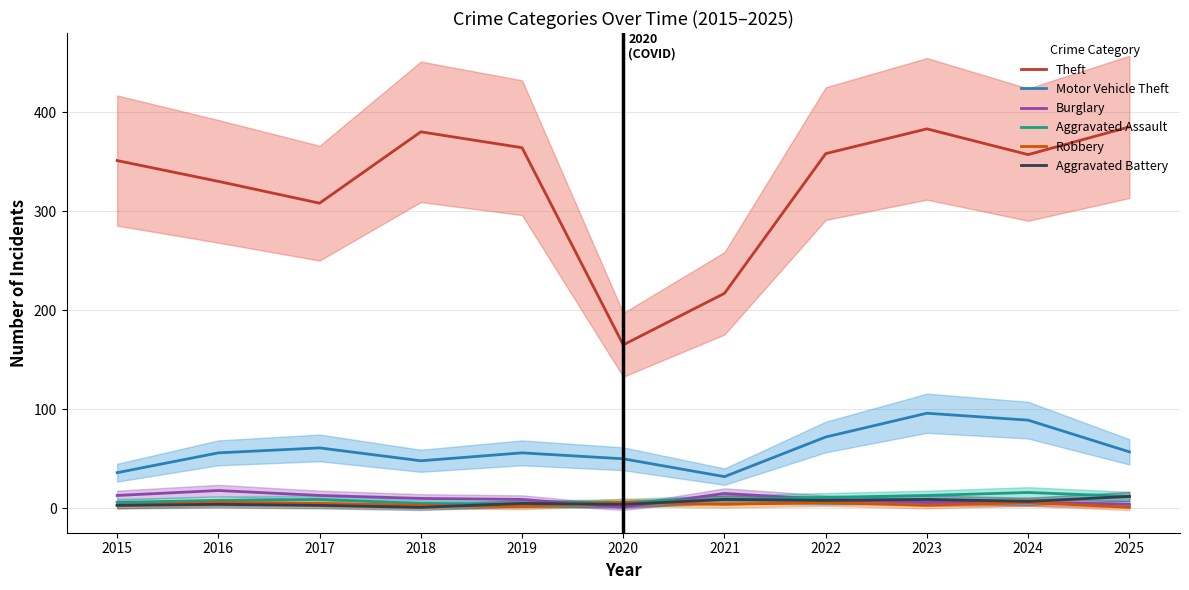

Reading right to left, list all the values displayed in this chart.

Theft: 2025=385	2024=357	2023=383	2022=358	2021=217	2020=165	2019=364	2018=380	2017=308	2016=330	2015=351
Motor Vehicle Theft: 2025=57	2024=89	2023=96	2022=72	2021=32	2020=50	2019=56	2018=48	2017=61	2016=56	2015=36
Burglary: 2025=4	2024=6	2023=6	2022=9	2021=15	2020=1	2019=9	2018=10	2017=13	2016=18	2015=13
Aggravated Assault: 2025=12	2024=16	2023=13	2022=11	2021=9	2020=6	2019=4	2018=5	2017=9	2016=8	2015=6
Robbery: 2025=1	2024=6	2023=3	2022=6	2021=4	2020=6	2019=2	2018=3	2017=5	2016=6	2015=3
Aggravated Battery: 2025=12	2024=7	2023=9	2022=8	2021=9	2020=4	2019=5	2018=1	2017=3	2016=4	2015=3